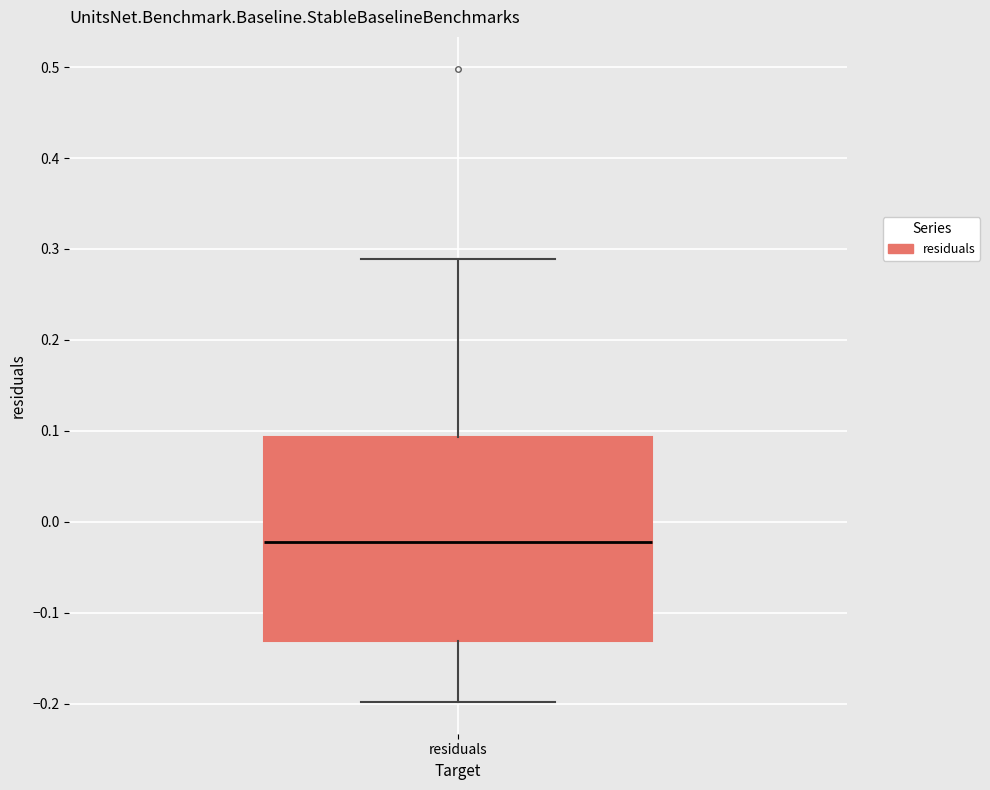

Where does the lower whisker of the box for residuals end on the y-axis? The values are not printed on the chart, so give them approximately, as read against the axis.

-0.20